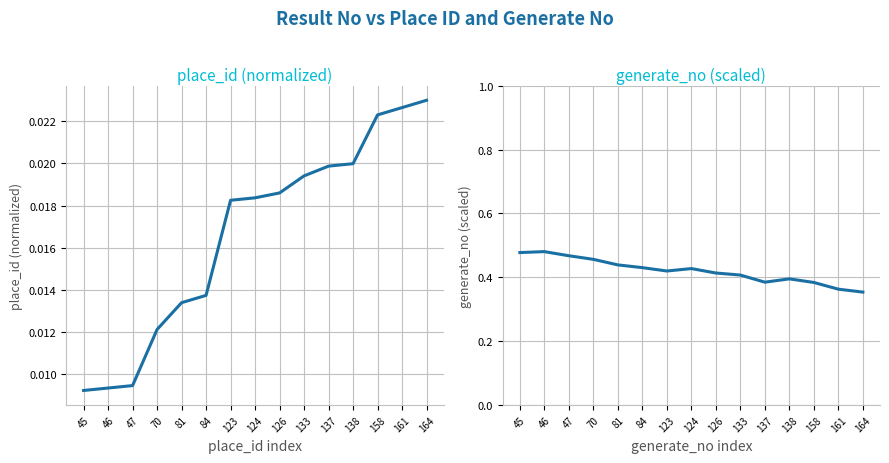

Is this an area chart (filled region under the line)?

No